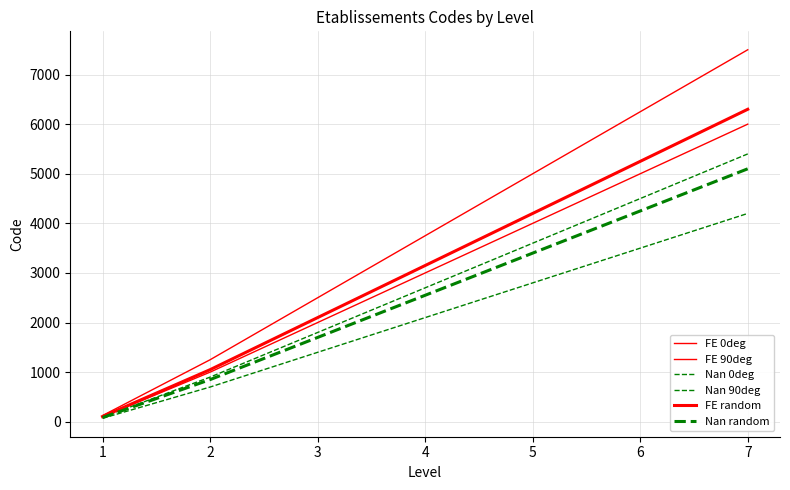

What is the sum of the Nan 0deg values at 6 and 3?

6300